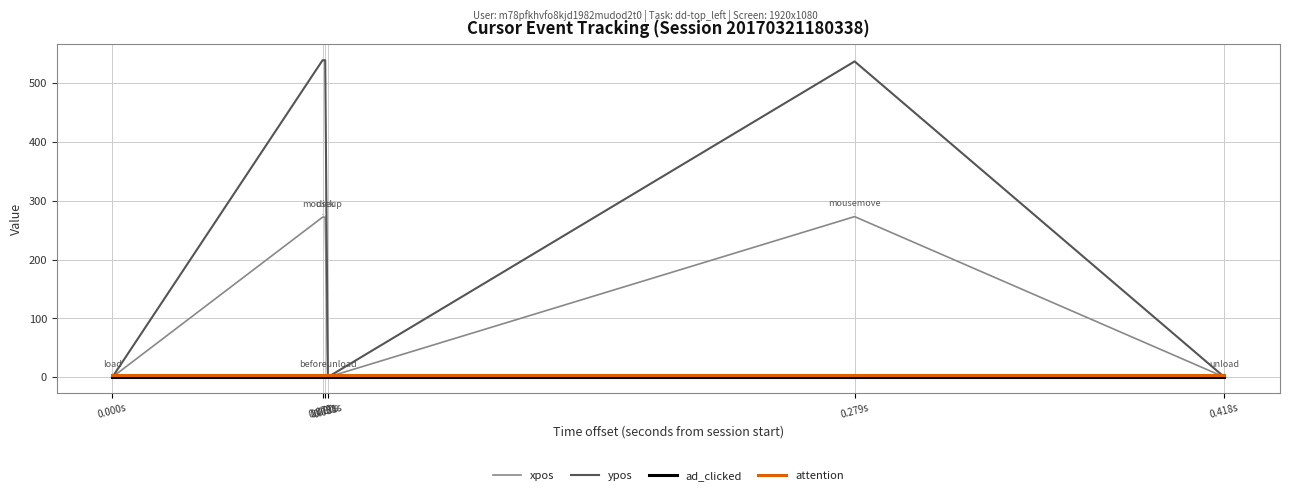

Is it true that ypos equals 353 at 0.000s?

False